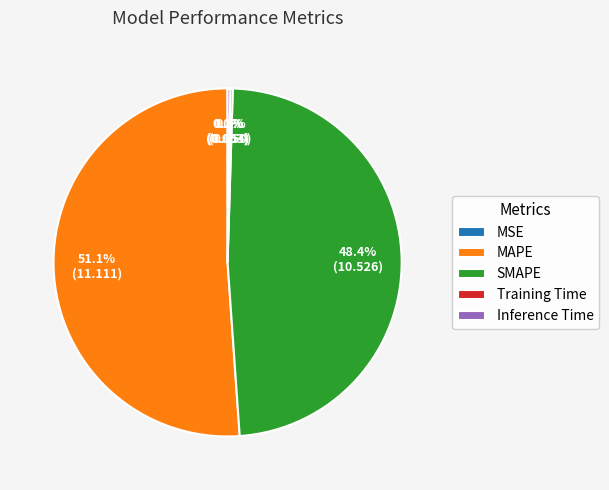

Which slice is the largest?

MAPE